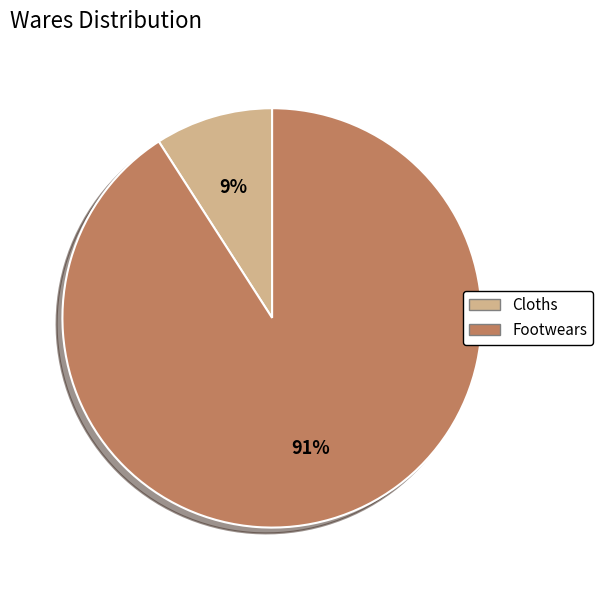

How many segments does this pie chart have?

2